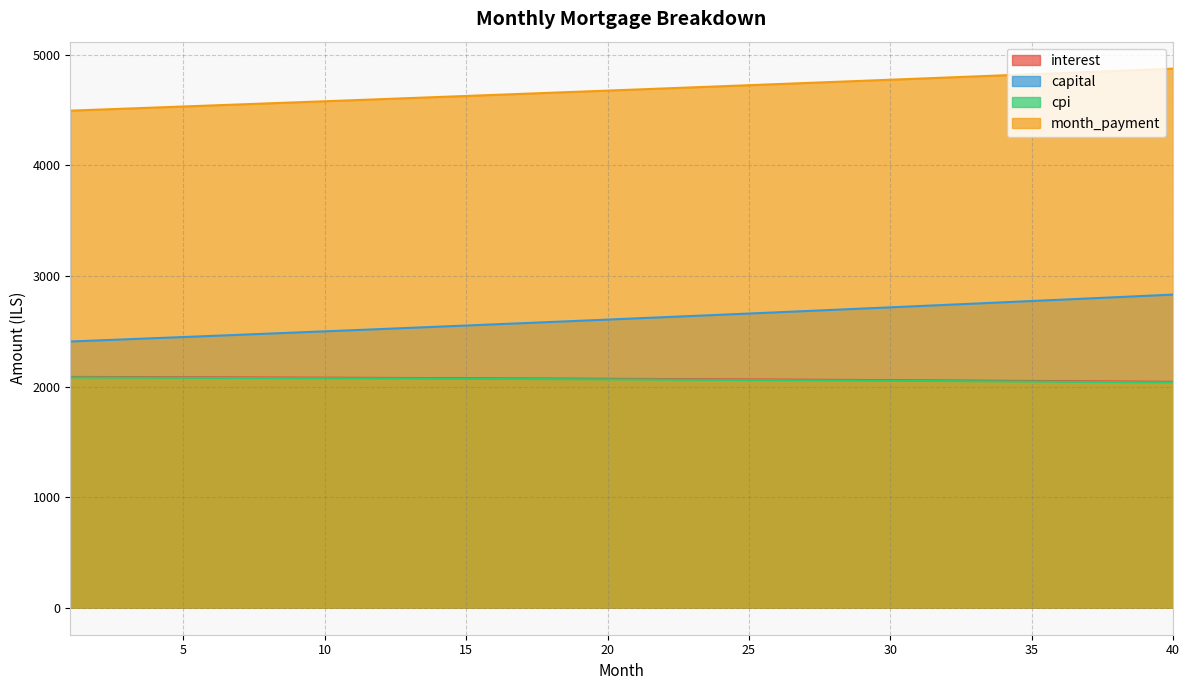

Where does the month_payment series first go above 4686?

21